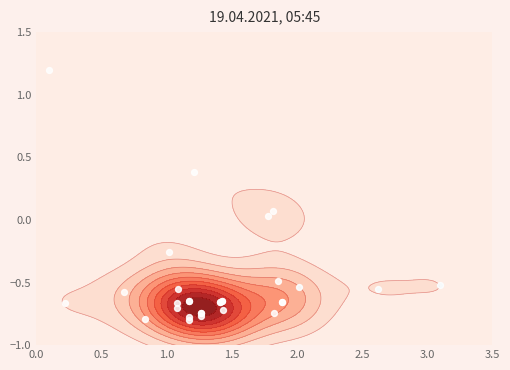

The value at 21 is -0.8. True or false?

False